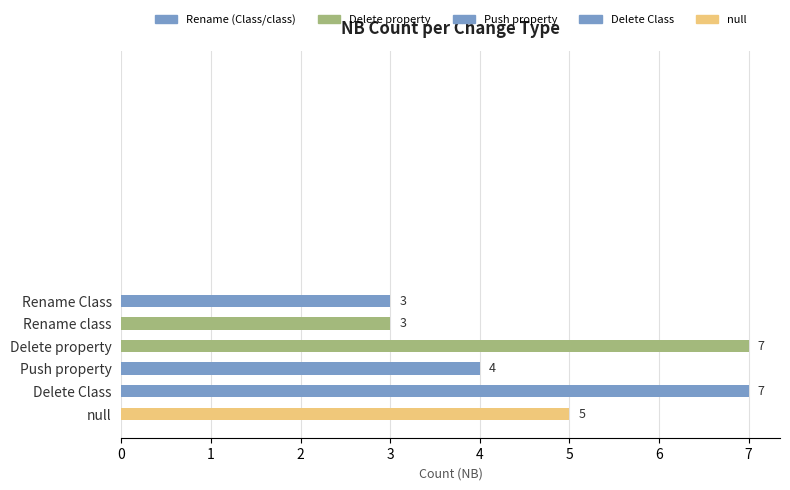

The value at Rename Class is 3. True or false?

True